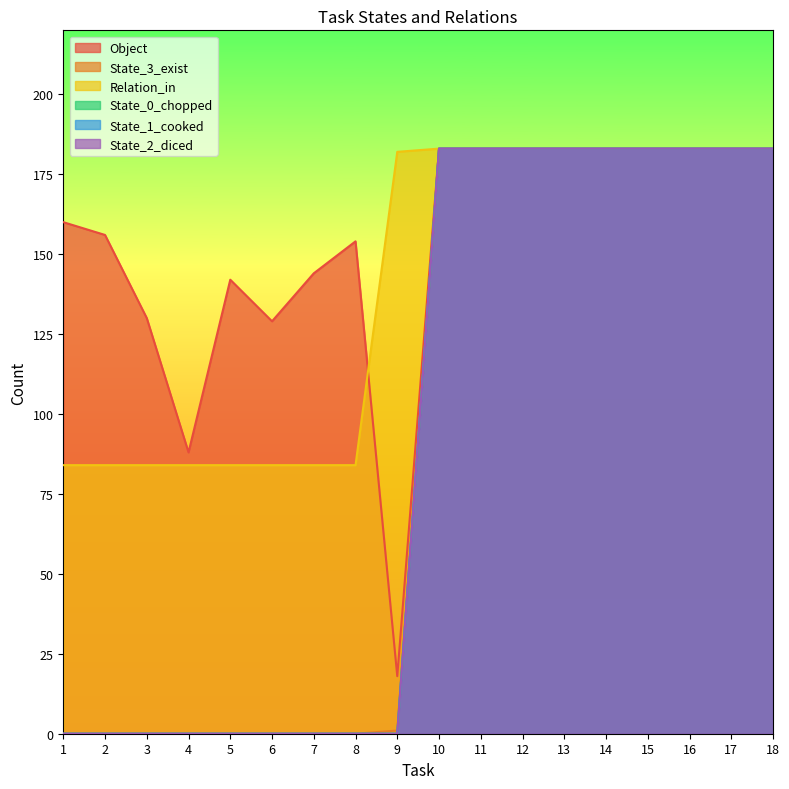

Reading right to left, extract all data points from this chart.

Object: 18=183	17=183	16=183	15=183	14=183	13=183	12=183	11=183	10=183	9=18	8=154	7=144	6=129	5=142	4=88	3=130	2=156	1=160
State_3_exist: 18=183	17=183	16=183	15=183	14=183	13=183	12=183	11=183	10=183	9=1	8=0	7=0	6=0	5=0	4=0	3=0	2=0	1=0
Relation_in: 18=183	17=183	16=183	15=183	14=183	13=183	12=183	11=183	10=183	9=182	8=84	7=84	6=84	5=84	4=84	3=84	2=84	1=84
State_0_chopped: 18=183	17=183	16=183	15=183	14=183	13=183	12=183	11=183	10=183	9=0	8=0	7=0	6=0	5=0	4=0	3=0	2=0	1=0
State_1_cooked: 18=183	17=183	16=183	15=183	14=183	13=183	12=183	11=183	10=183	9=0	8=0	7=0	6=0	5=0	4=0	3=0	2=0	1=0
State_2_diced: 18=183	17=183	16=183	15=183	14=183	13=183	12=183	11=183	10=183	9=0	8=0	7=0	6=0	5=0	4=0	3=0	2=0	1=0